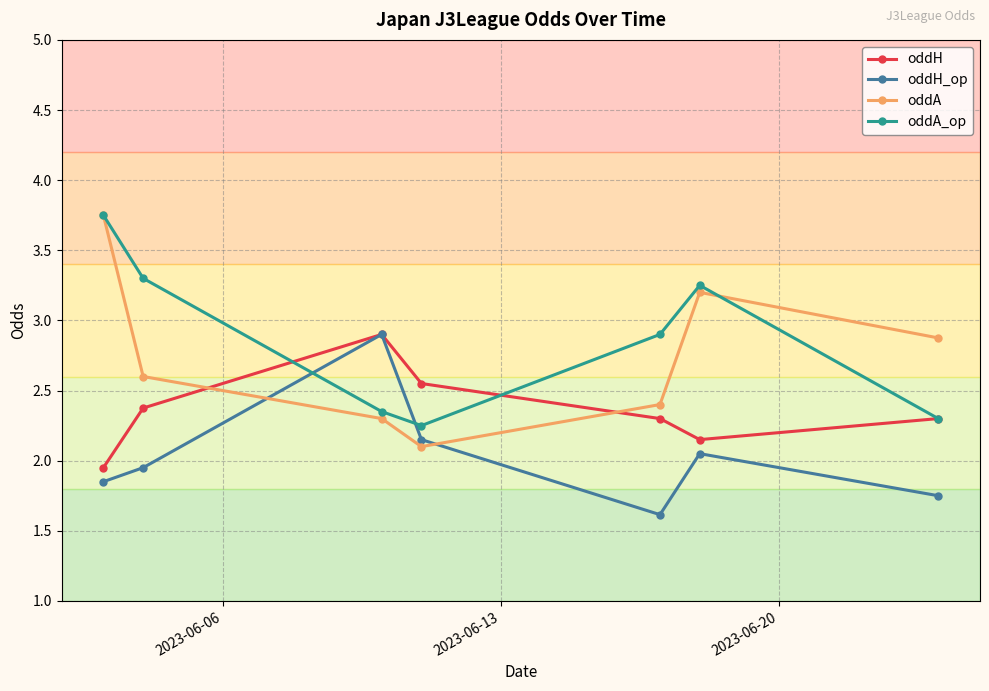

Which series has the widest spread of values?

oddA